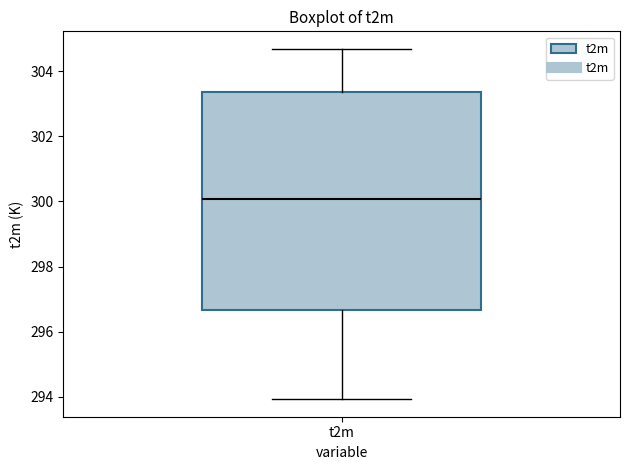

Read this box plot against the y-axis: the position of the median line, the range covered by the box, and the ends of both whiskers. The values are not printed on the chart, so give them approximately, as read against the axis.

median 300.0, box 296.6 to 303.4, whiskers 294.0 to 304.6